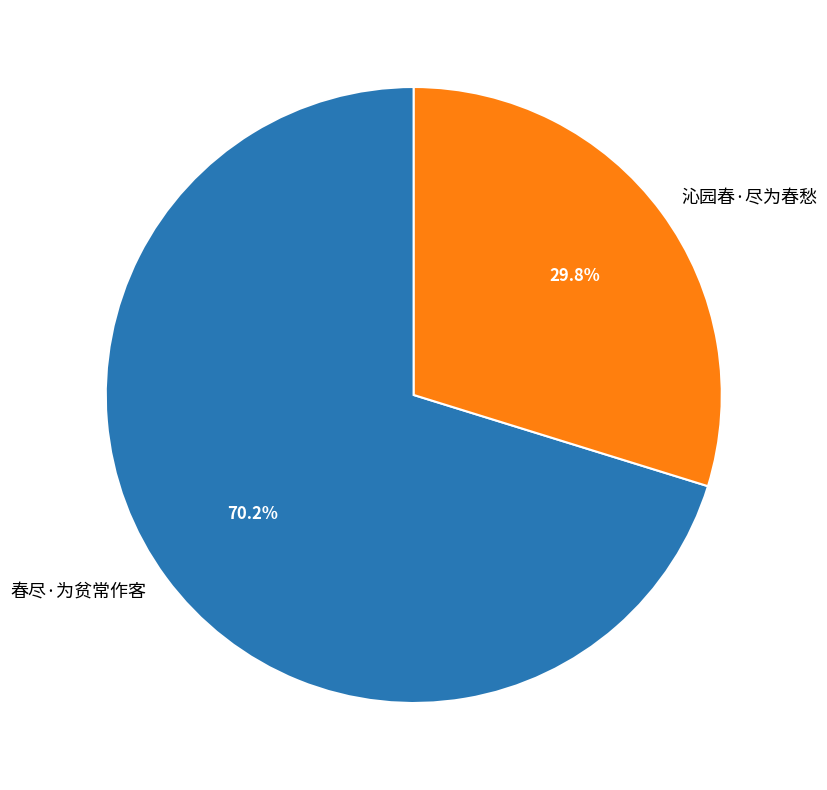

The 春尽·为贫常作客 slice represents 70% of the pie. True or false?

True